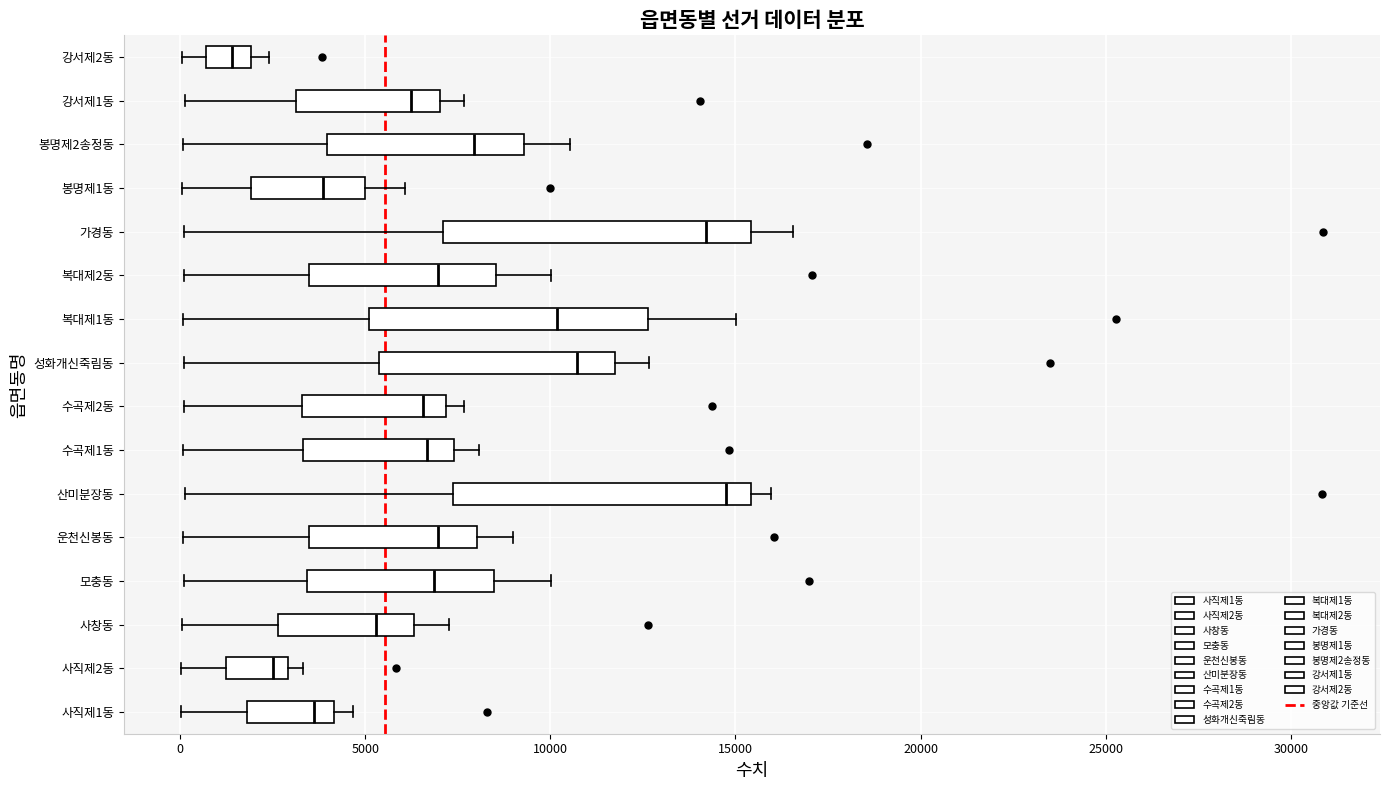

Which box has the furthest to the right median line?

산미분장동